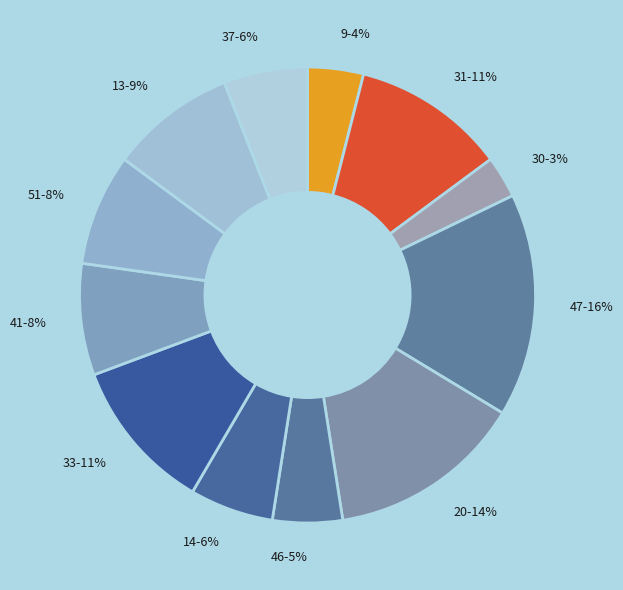

What is the ratio of the value at 31 to the value at 41?

1.4